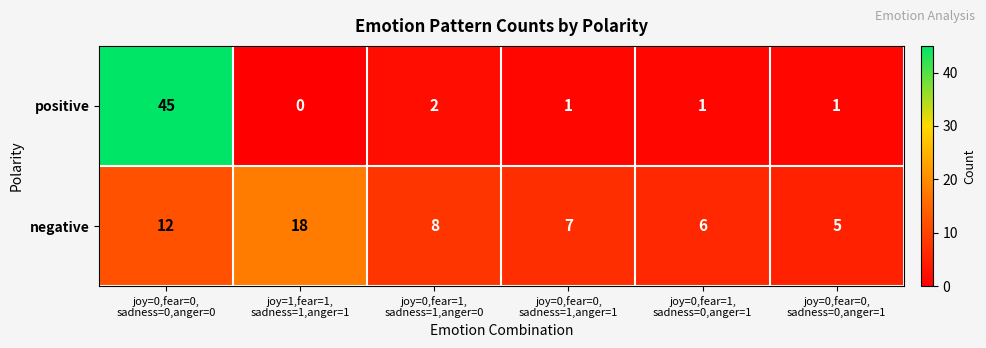

List the series in order of their overall mean, highest first.

negative, positive